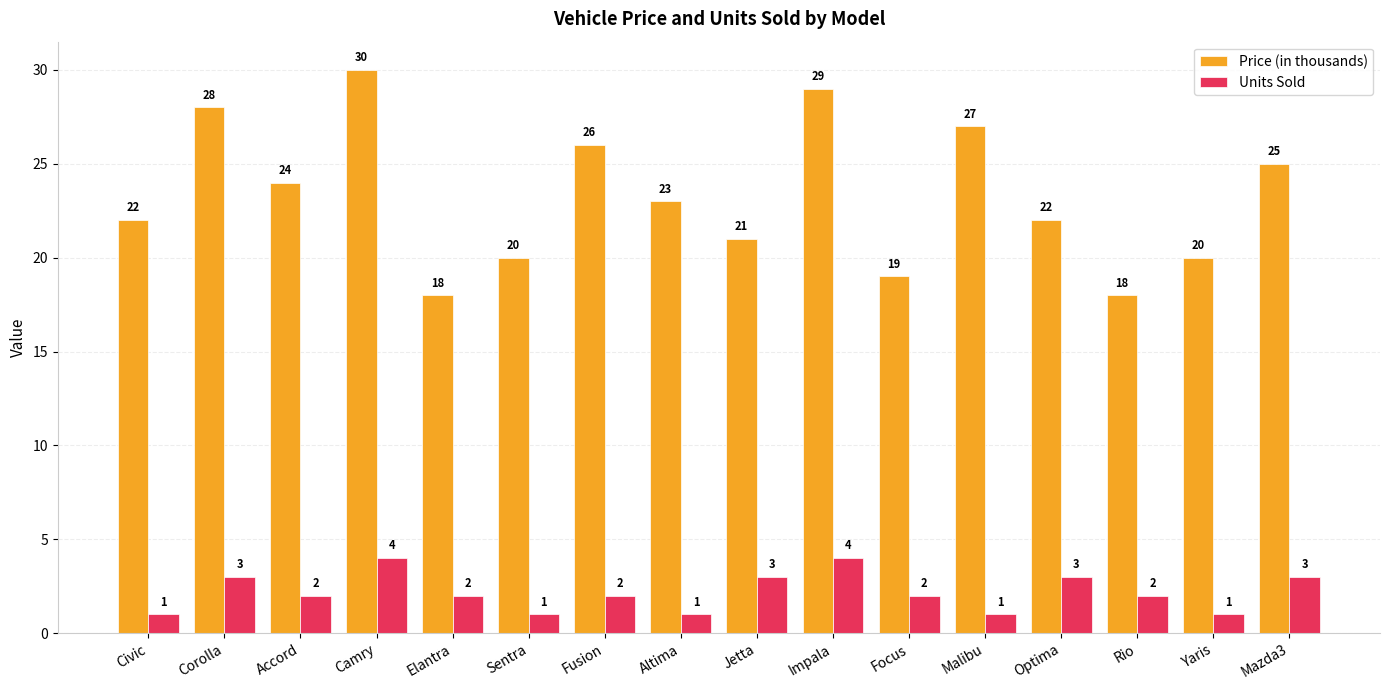

How many distinct data groups are displayed?

2